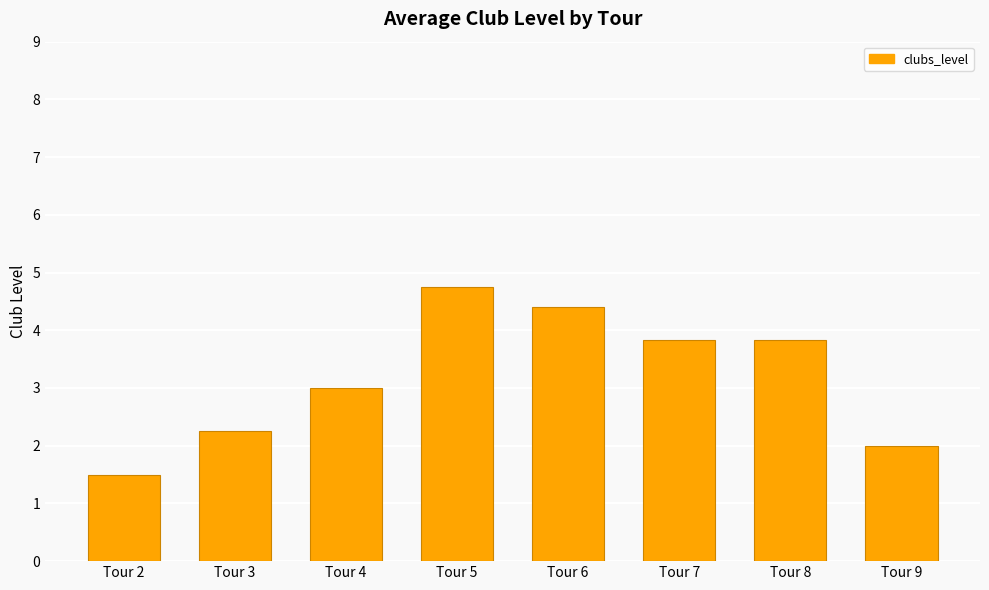

What value does the data have at Tour 7?

3.8